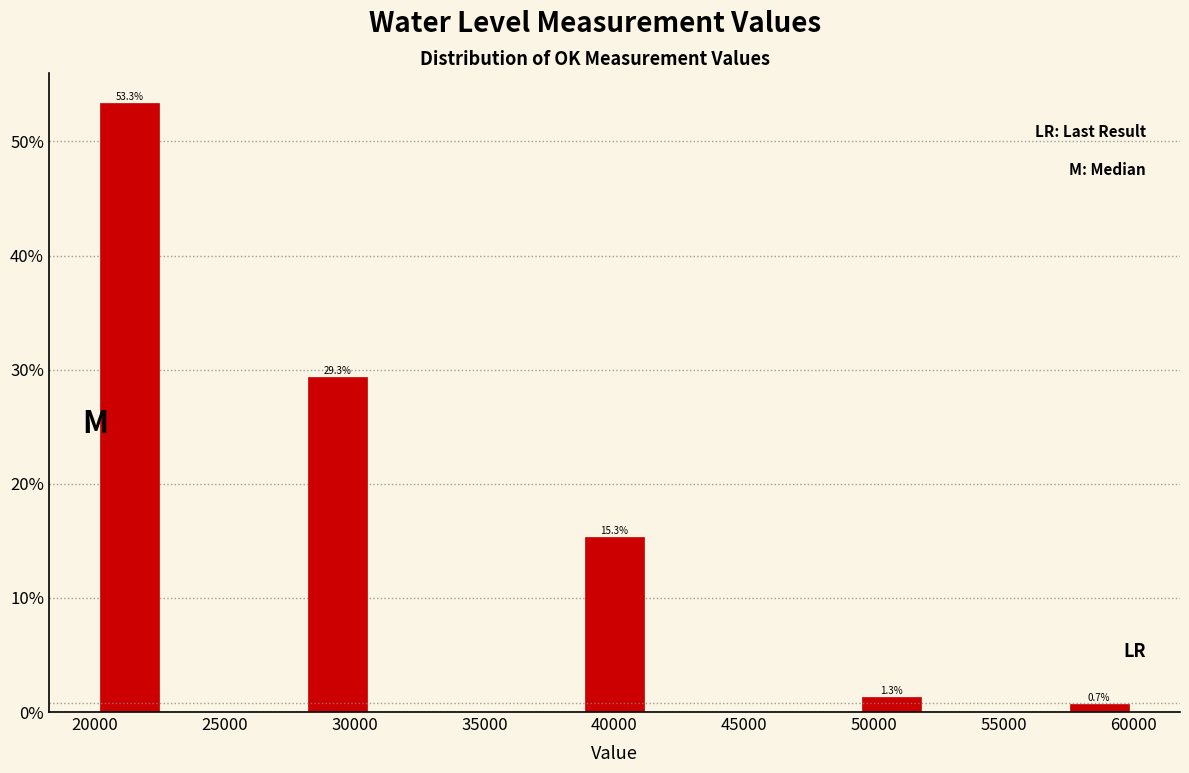

Which range on the x-axis has the tallest bar?

20000 to 22500